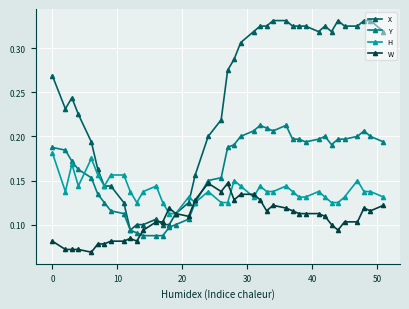

Which series has the largest total across all categories?

X